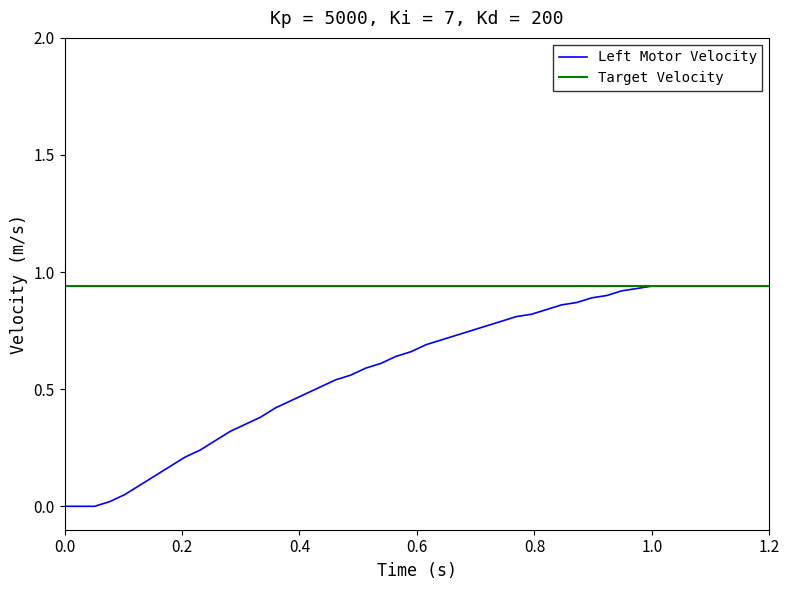

Does the chart have visible grid lines?

No